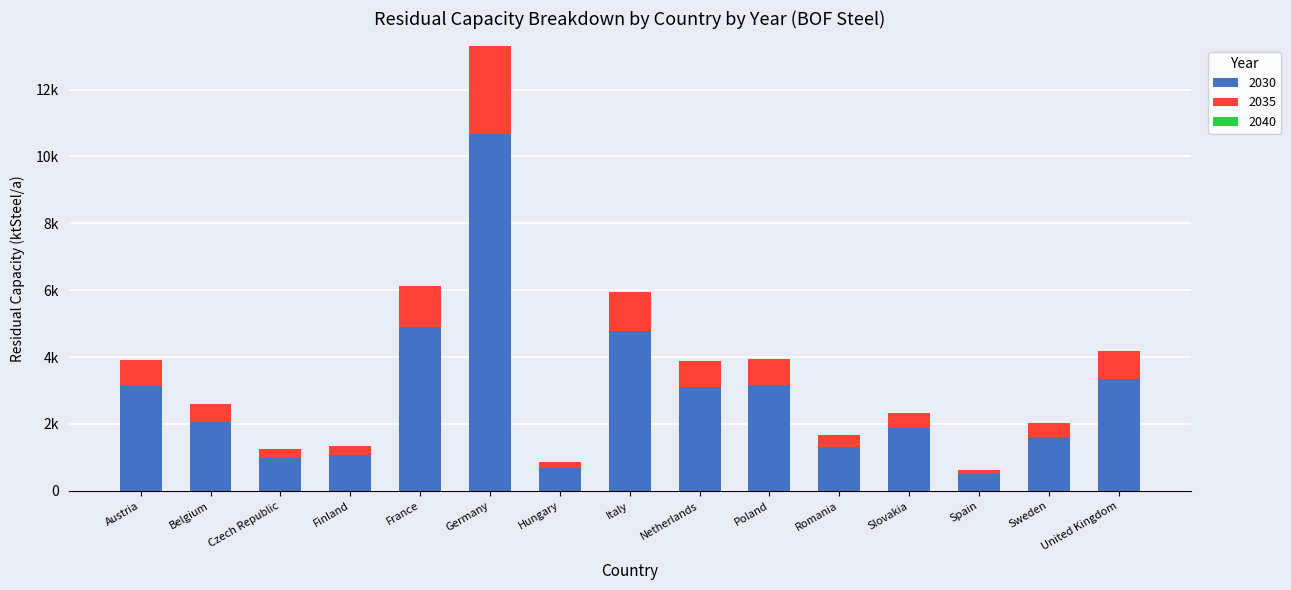

At how many categories does at least one series exceed 9836?

1